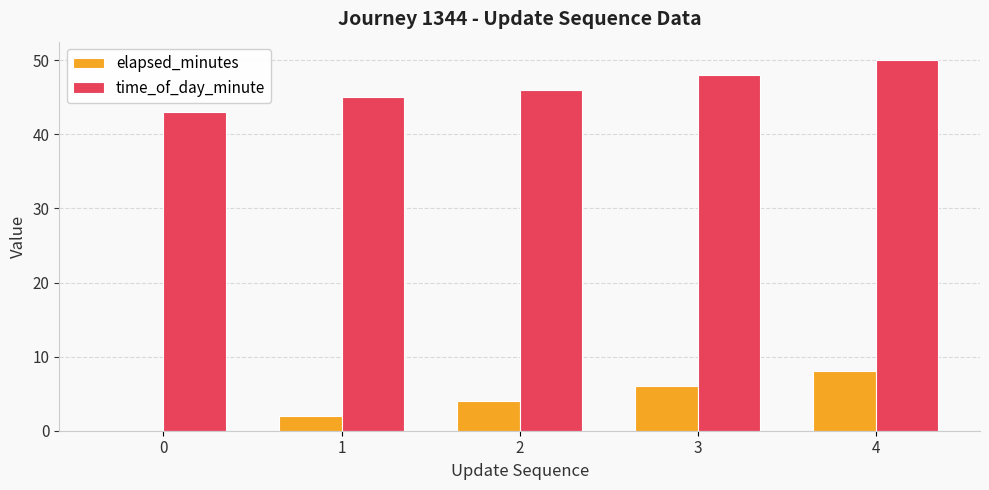

What is the total value across all series at 2?

50